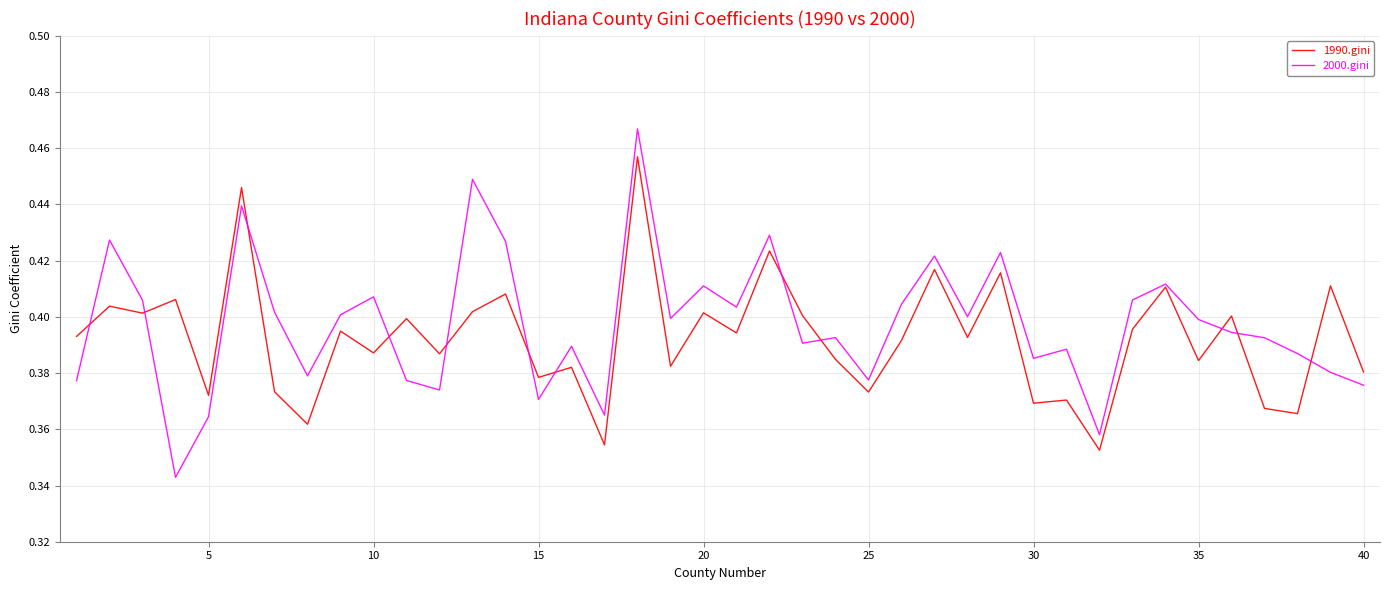

True or false: 1990.gini and 2000.gini cross at least once.

True